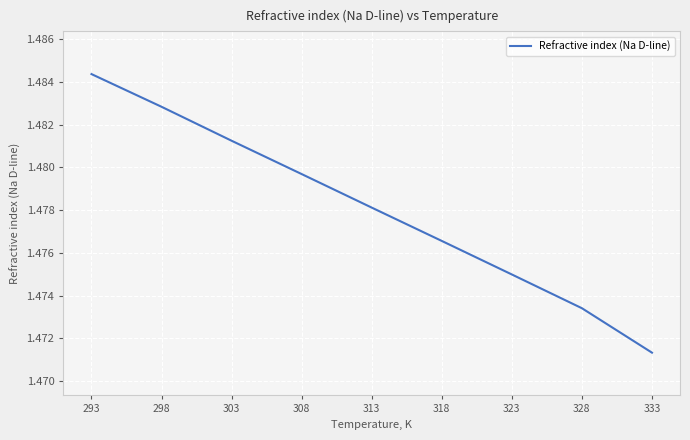

How many distinct data groups are displayed?

1